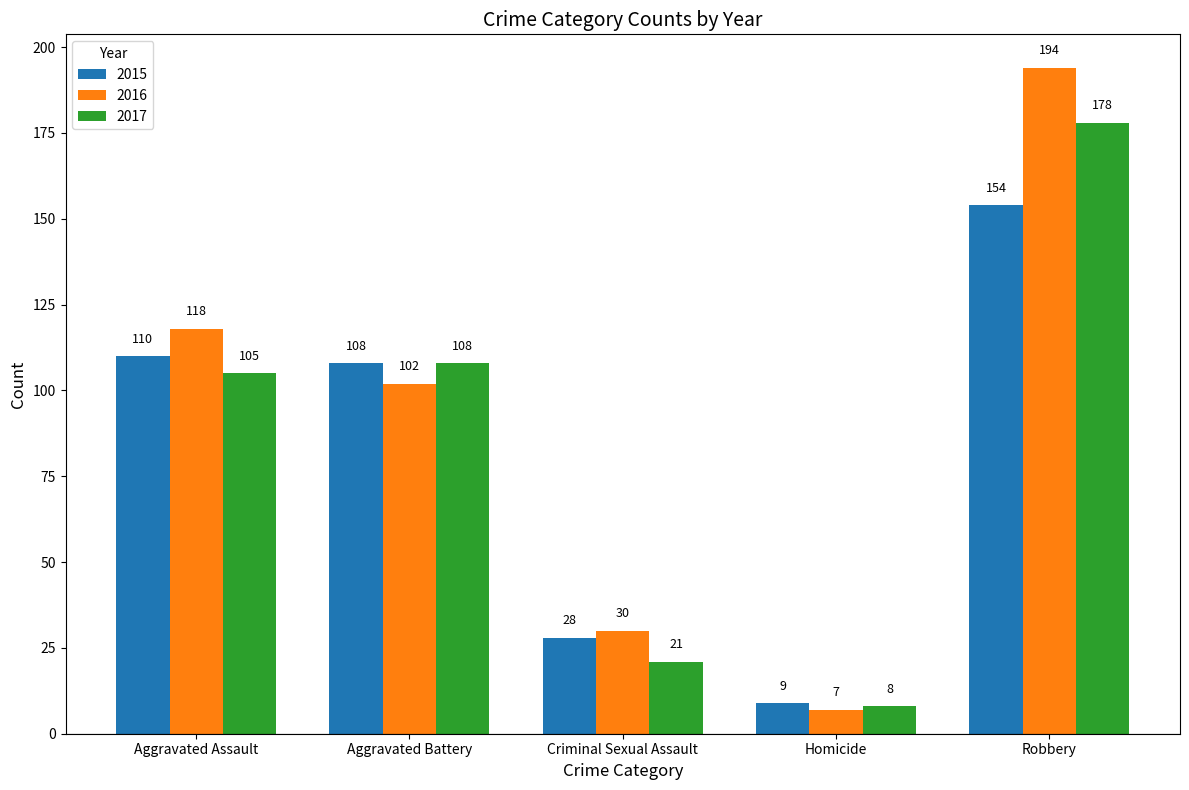

What is the lowest value of the 2017 series?

8